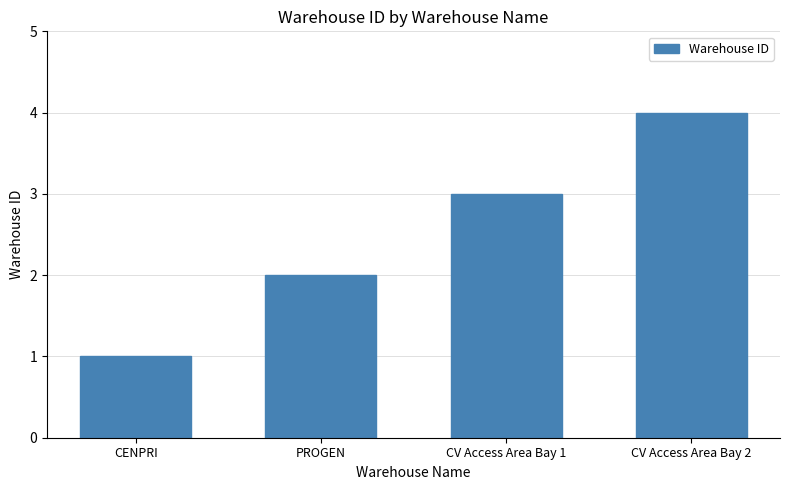

What is the maximum value shown in the chart?

4